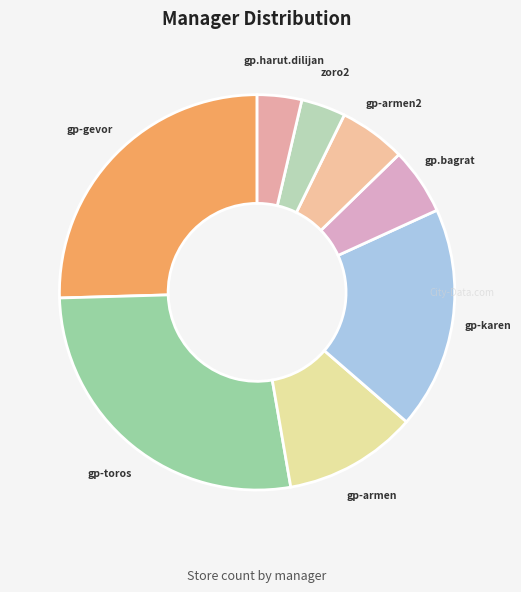

Does gp-gevor account for over 50% of the chart?

No